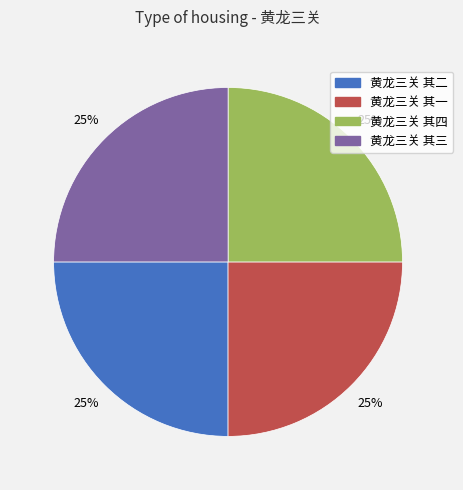

How many segments does this pie chart have?

4